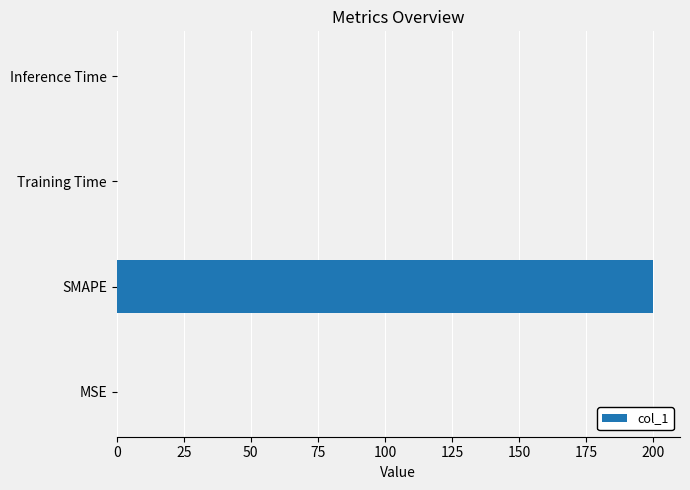

Read the value at SMAPE.

200.0